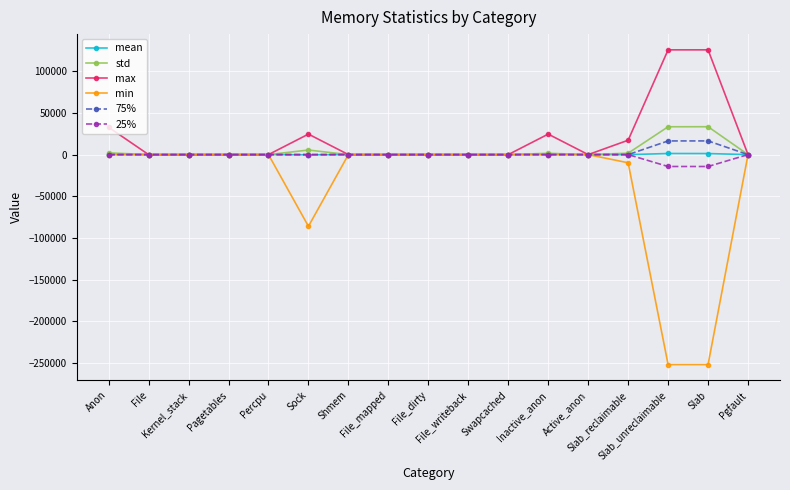

Which series has the widest spread of values?

min